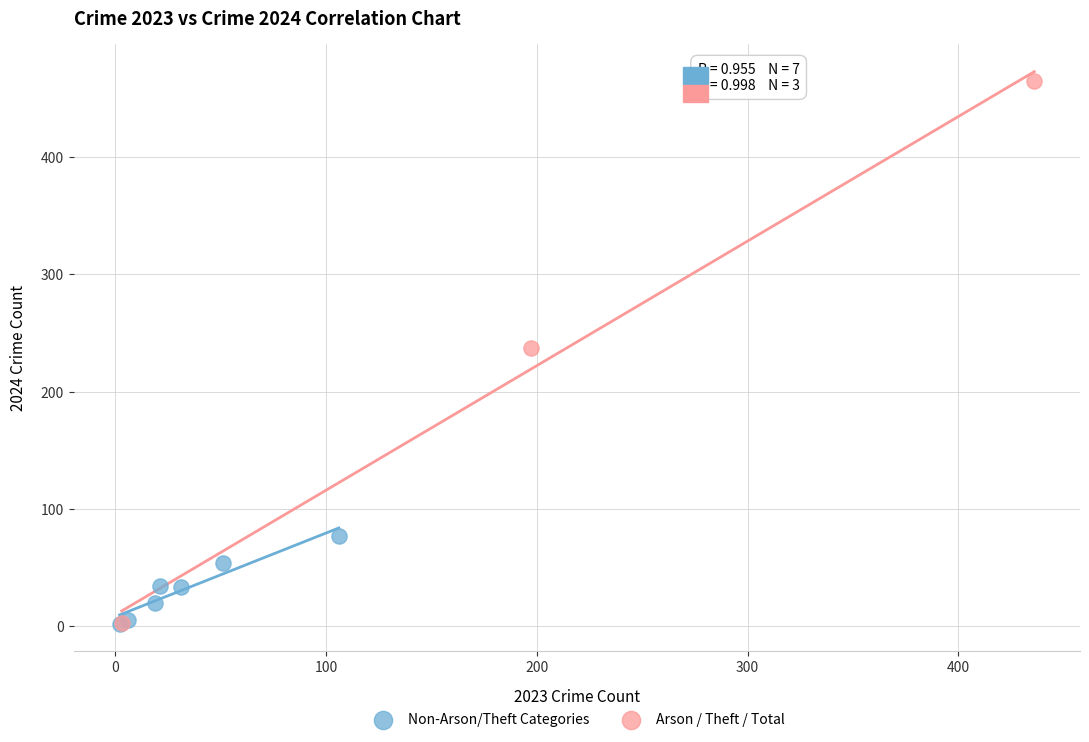

Which series has the largest Y range (max minus min)?

Arson / Theft / Total